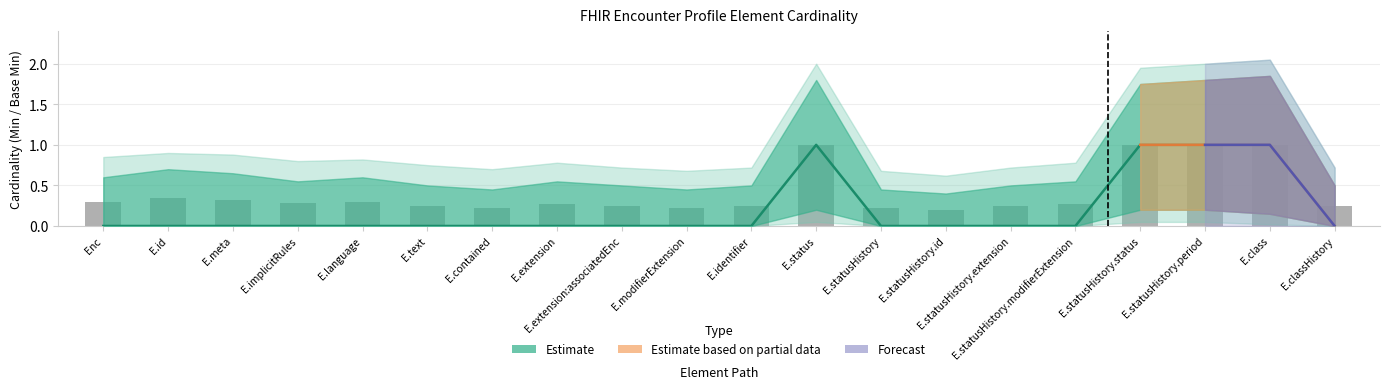

Are the bars grouped side by side (vs. stacked)?

Yes